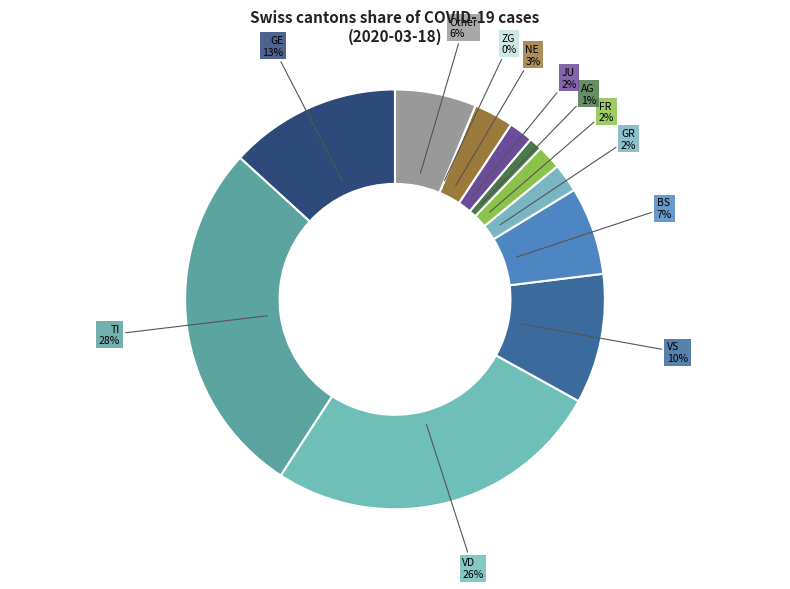

The FR slice represents 14% of the pie. True or false?

False